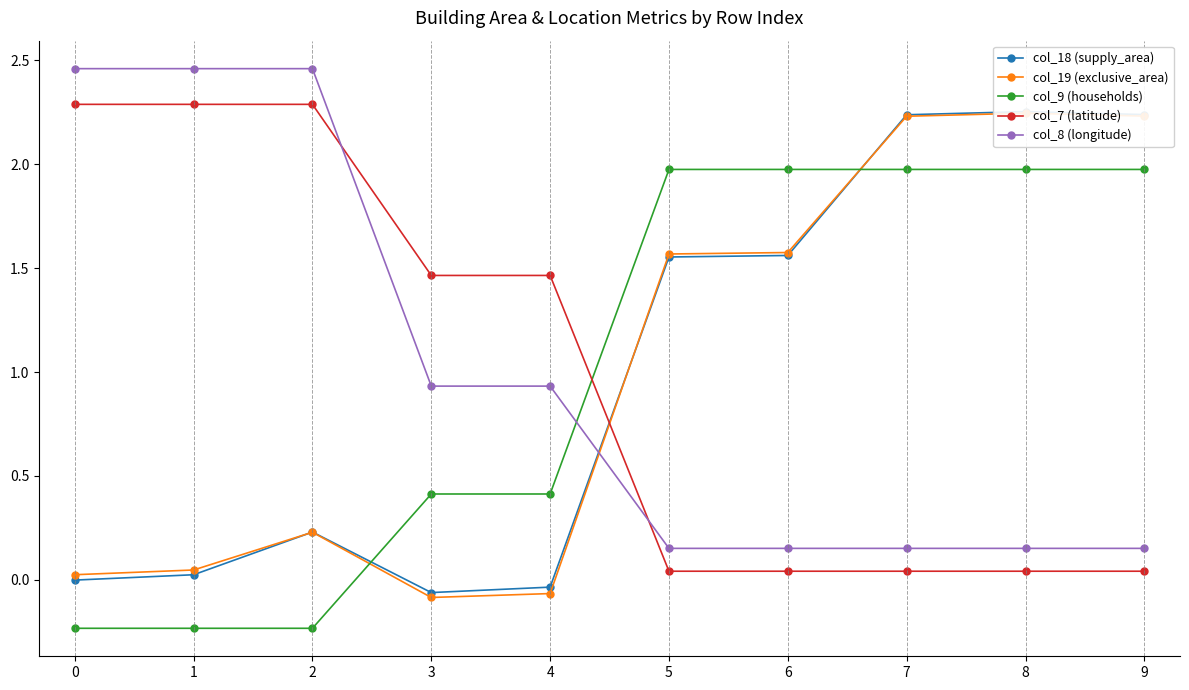

Rank the categories by col_19 (exclusive_area) value from lowest to highest.

3, 4, 0, 1, 2, 5, 6, 7, 9, 8